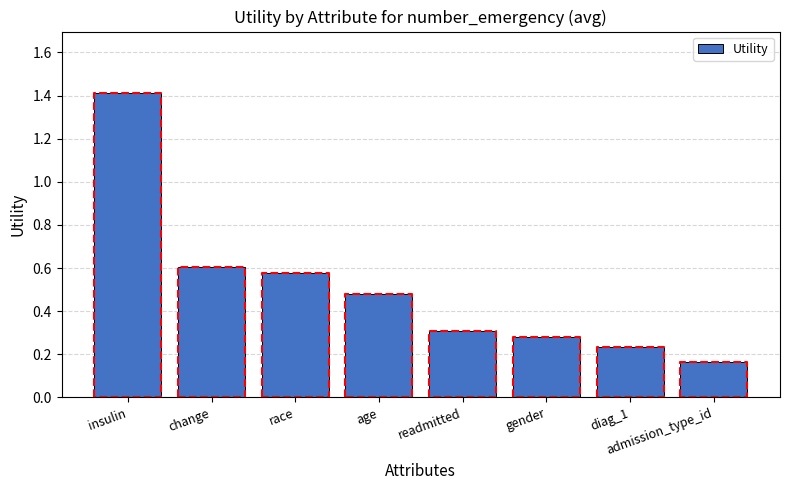

What is the difference between the values at gender and age?

0.2